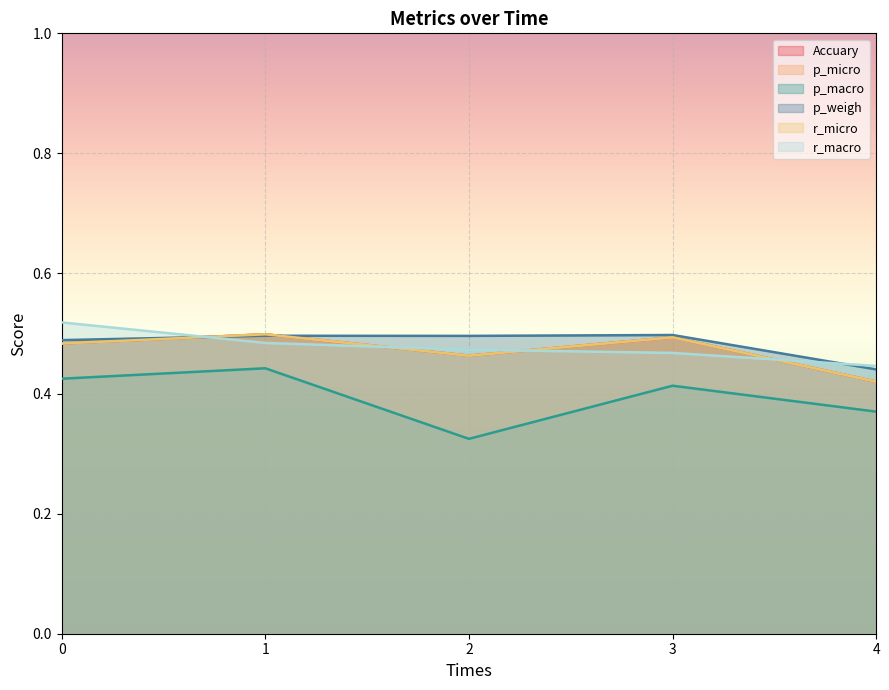

Which series changed the most between 0 and 1?

r_macro